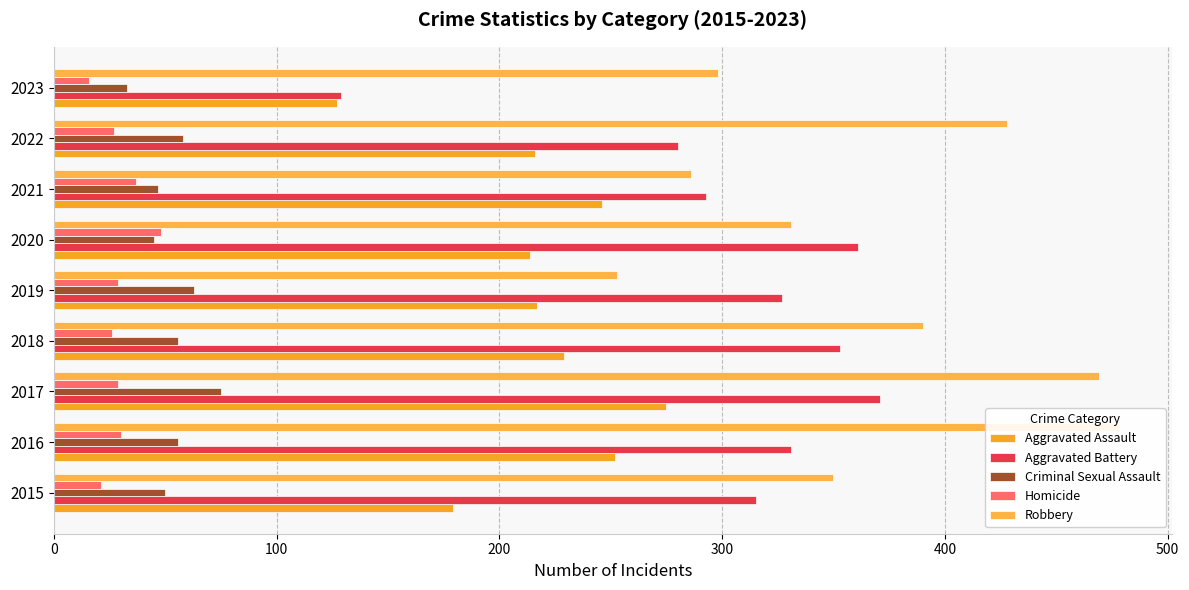

Is it true that Aggravated Assault equals 444 at 2016?

False